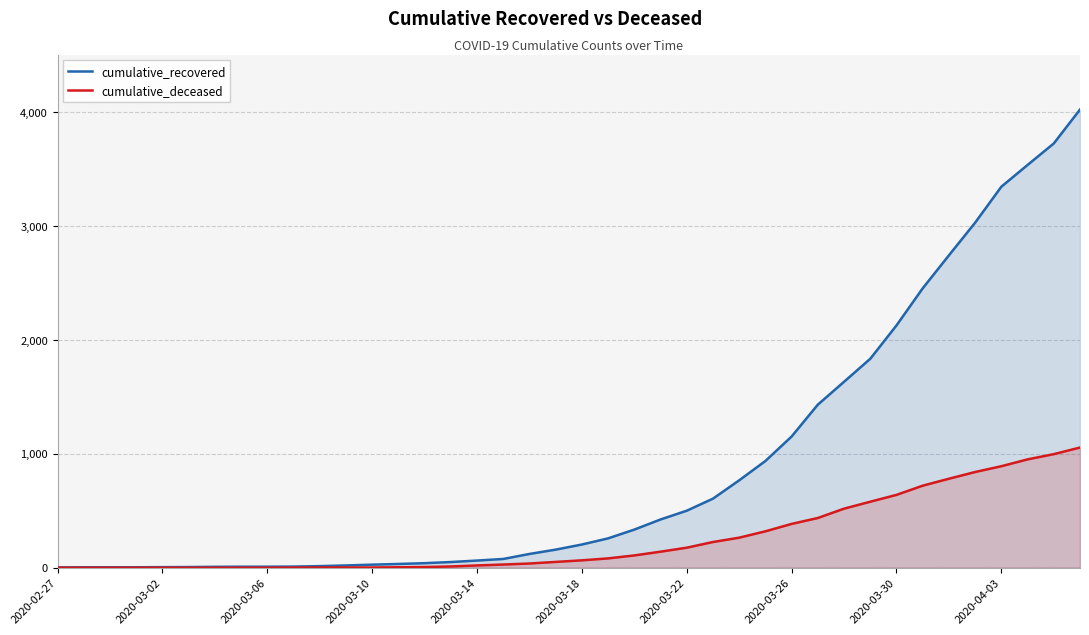

What is the difference between the maximum and second lowest values in the cumulative_recovered series?

4022